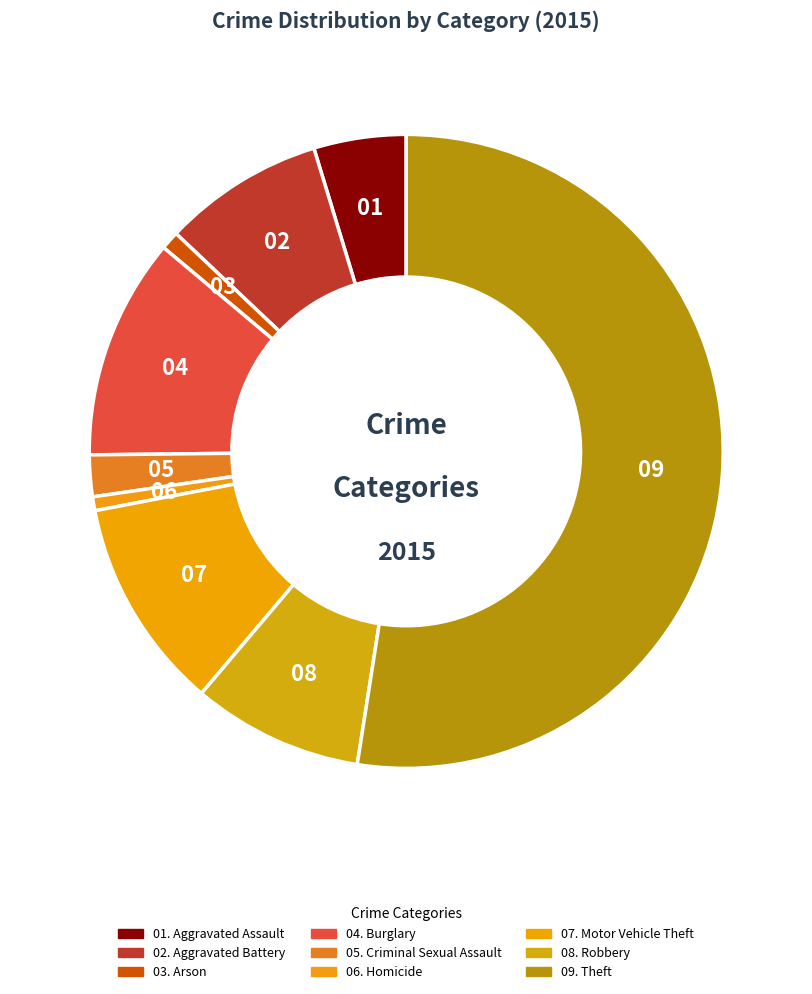

Count the number of slices in the pie.

9